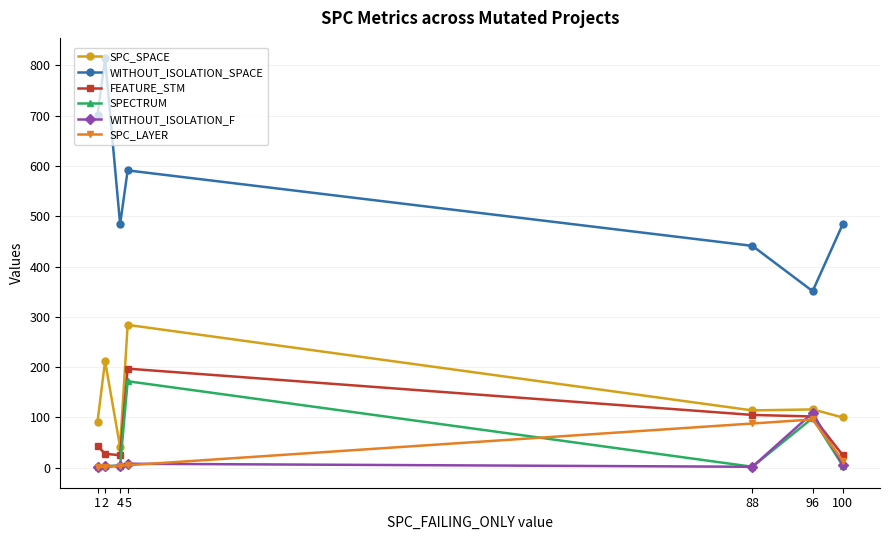

How many lines are shown in the chart?

6